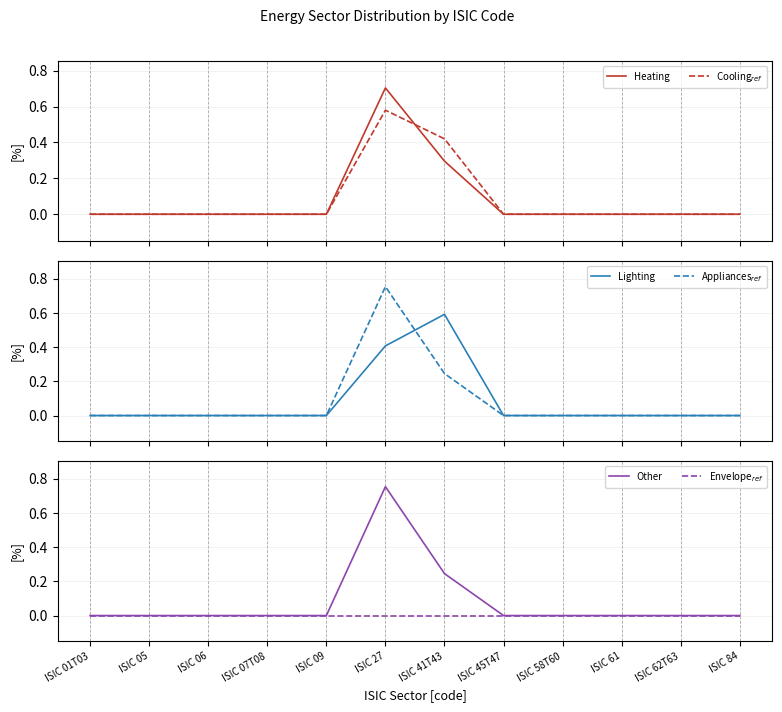

Which series changed the most between ISIC 58T60 and ISIC 61?

Heating